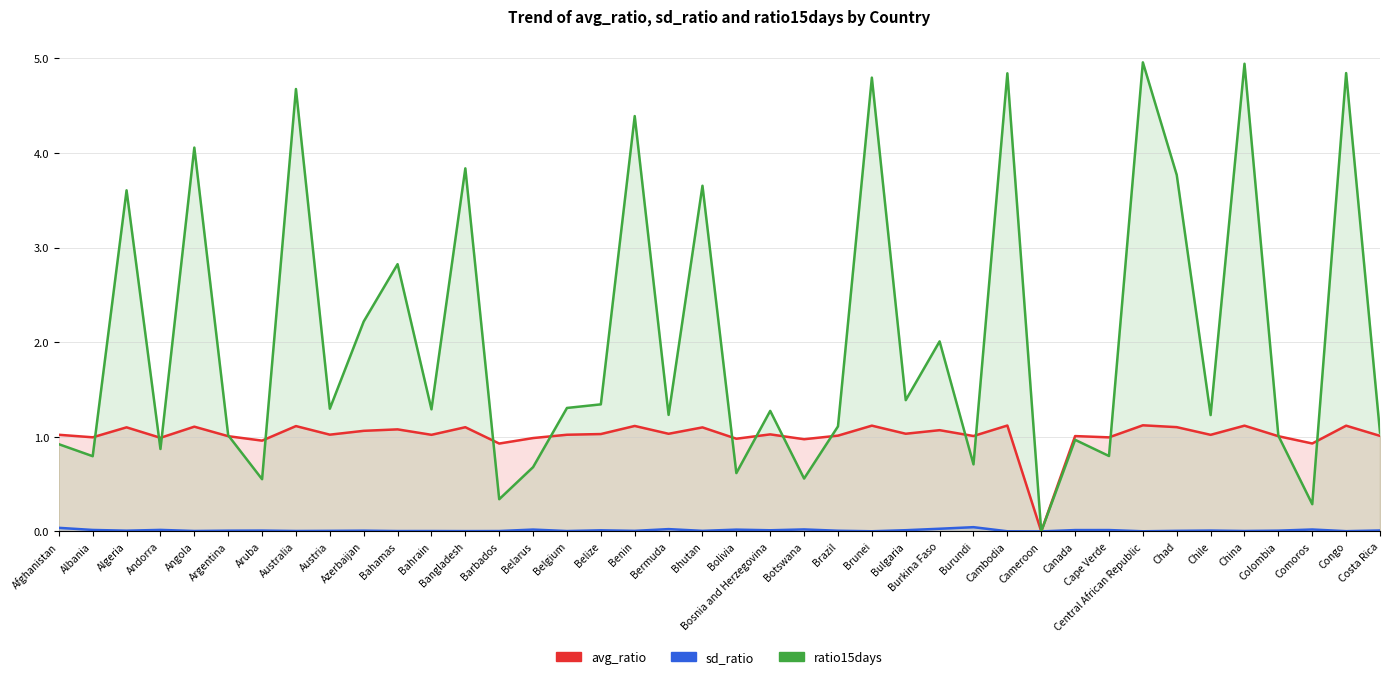

How many values in the avg_ratio series exceed 1?

30